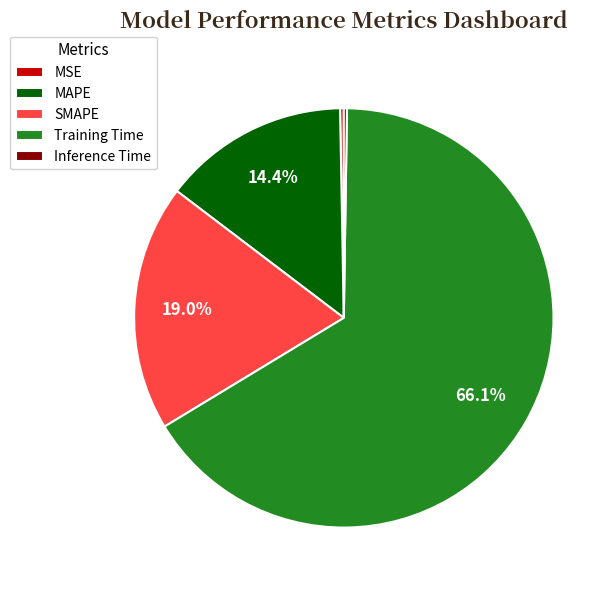

Which has a higher value, Training Time or MSE?

Training Time